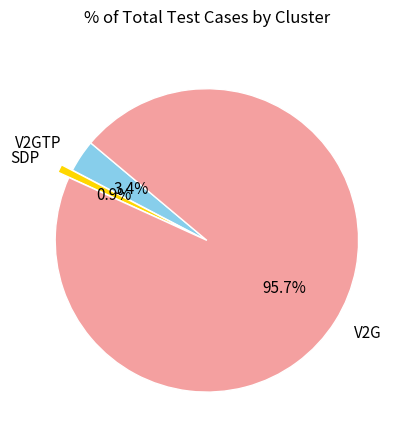

Which has a higher value, V2G or V2GTP?

V2G